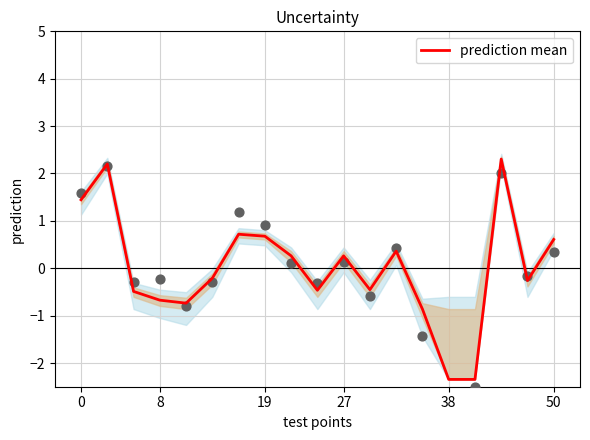

True or false: prediction mean has a value of -0.7 at 8.

True